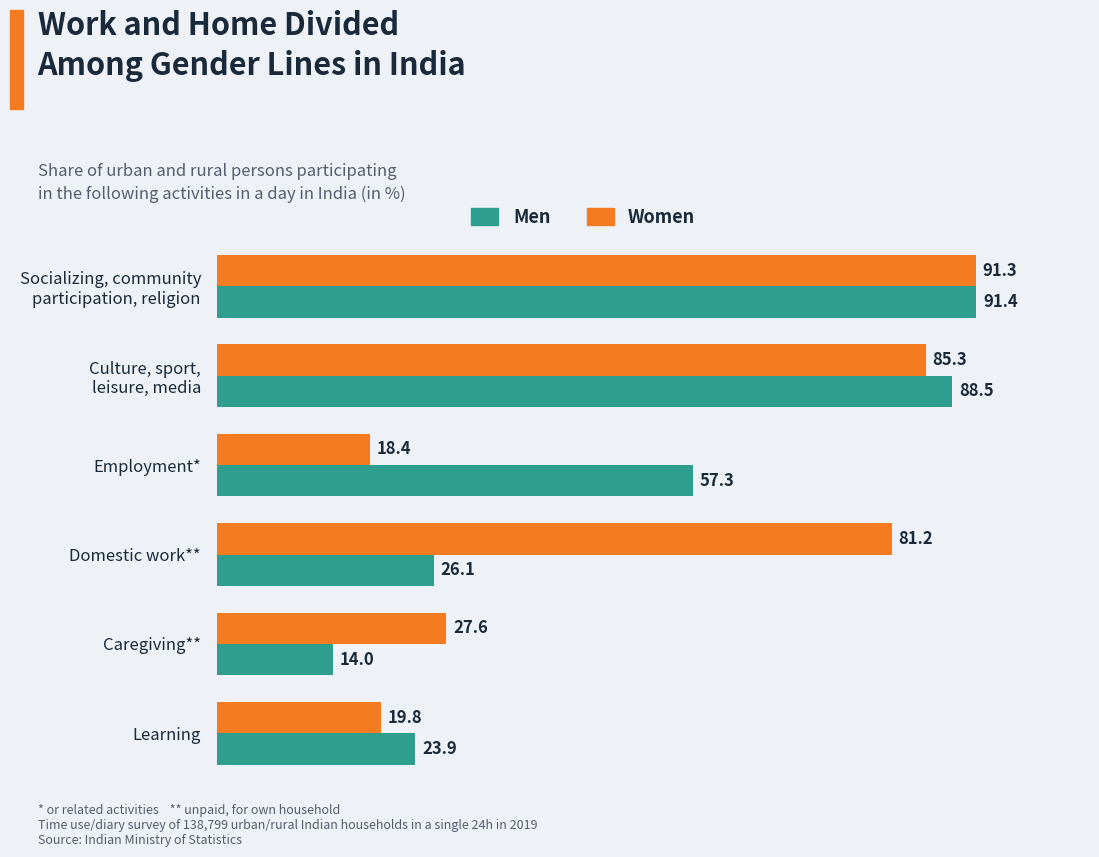

Which series has the widest spread of values?

Men